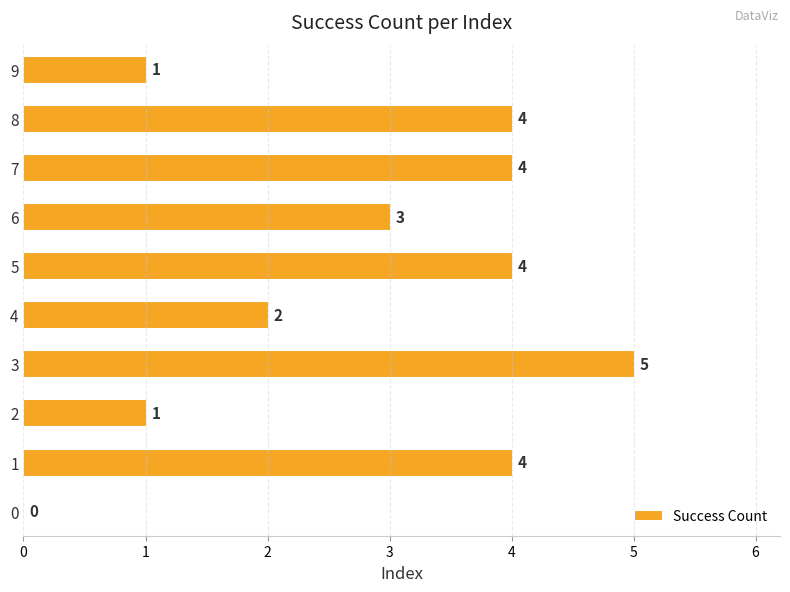

What is the sum of the values at 0 and 5?

4